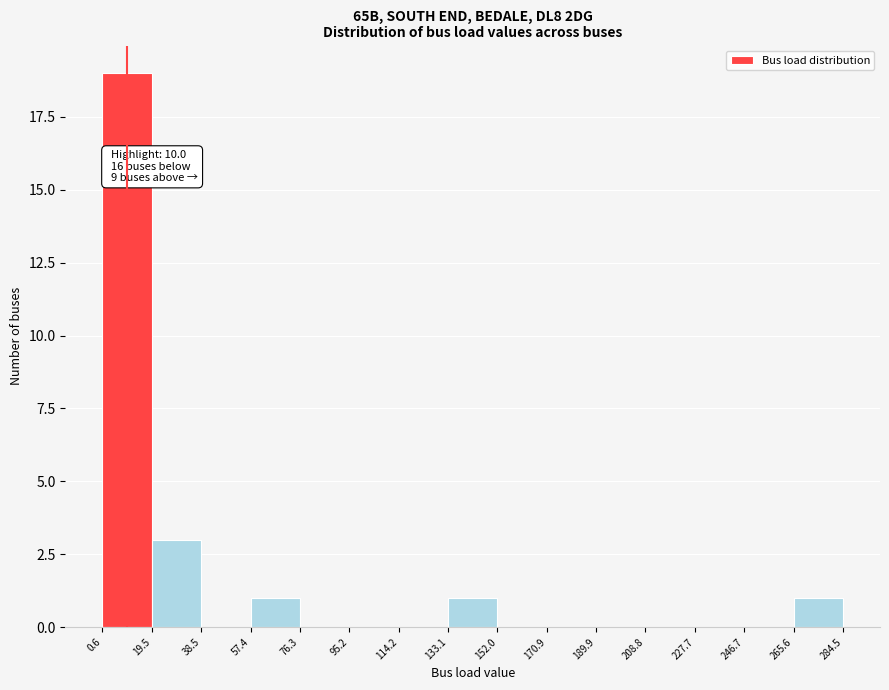

Over which range of the x-axis is the bar tallest?

0.6 to 19.5